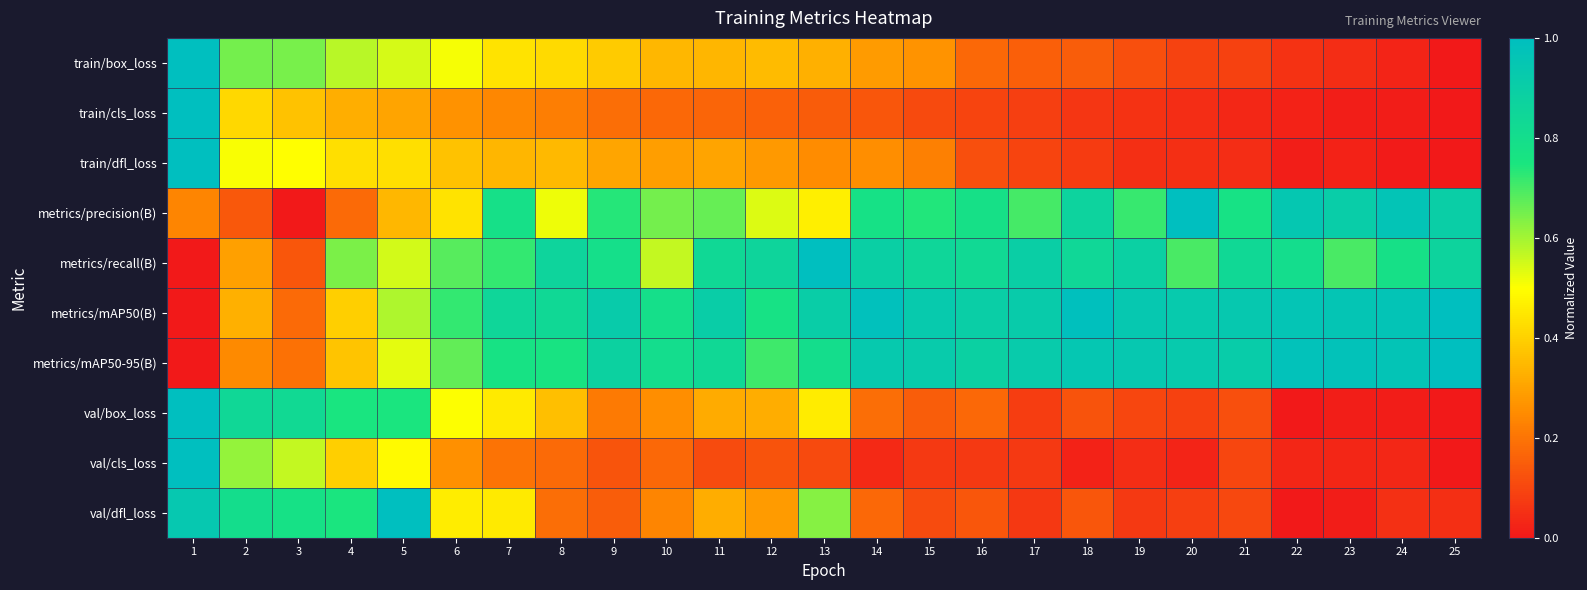

Reading left to right, extract all data points from this chart.

train/box_loss: 1=1.0	2=0.6	3=0.6	4=0.6	5=0.5	6=0.5	7=0.4	8=0.4	9=0.4	10=0.3	11=0.3	12=0.4	13=0.3	14=0.3	15=0.3	16=0.2	17=0.2	18=0.2	19=0.1	20=0.1	21=0.1	22=0.1	23=0.0	24=0.0	25=0.0
train/cls_loss: 1=1.0	2=0.4	3=0.4	4=0.3	5=0.3	6=0.3	7=0.2	8=0.2	9=0.2	10=0.2	11=0.2	12=0.2	13=0.1	14=0.1	15=0.1	16=0.1	17=0.1	18=0.1	19=0.1	20=0.0	21=0.0	22=0.0	23=0.0	24=0.0	25=0.0
train/dfl_loss: 1=1.0	2=0.5	3=0.5	4=0.4	5=0.4	6=0.4	7=0.3	8=0.3	9=0.3	10=0.3	11=0.3	12=0.3	13=0.3	14=0.3	15=0.2	16=0.1	17=0.1	18=0.1	19=0.0	20=0.0	21=0.0	22=0.0	23=0.0	24=0.0	25=0.0
metrics/precision(B): 1=0.2	2=0.1	3=0.0	4=0.2	5=0.3	6=0.4	7=0.8	8=0.5	9=0.7	10=0.7	11=0.7	12=0.5	13=0.5	14=0.8	15=0.7	16=0.8	17=0.7	18=0.9	19=0.7	20=1.0	21=0.8	22=0.9	23=0.9	24=1.0	25=0.9
metrics/recall(B): 1=0.0	2=0.3	3=0.1	4=0.6	5=0.5	6=0.7	7=0.7	8=0.9	9=0.8	10=0.6	11=0.8	12=0.9	13=1.0	14=0.9	15=0.8	16=0.8	17=0.9	18=0.8	19=0.9	20=0.7	21=0.8	22=0.8	23=0.7	24=0.8	25=0.9
metrics/mAP50(B): 1=0.0	2=0.3	3=0.2	4=0.4	5=0.6	6=0.7	7=0.9	8=0.8	9=0.9	10=0.8	11=0.9	12=0.8	13=0.9	14=1.0	15=0.9	16=0.9	17=0.9	18=1.0	19=0.9	20=0.9	21=0.9	22=1.0	23=1.0	24=1.0	25=1.0
metrics/mAP50-95(B): 1=0.0	2=0.2	3=0.2	4=0.4	5=0.5	6=0.7	7=0.8	8=0.8	9=0.9	10=0.8	11=0.8	12=0.7	13=0.8	14=0.9	15=0.9	16=0.9	17=0.9	18=0.9	19=0.9	20=0.9	21=0.9	22=1.0	23=1.0	24=1.0	25=1.0
val/box_loss: 1=1.0	2=0.8	3=0.8	4=0.8	5=0.7	6=0.5	7=0.5	8=0.4	9=0.2	10=0.3	11=0.3	12=0.3	13=0.5	14=0.2	15=0.2	16=0.2	17=0.1	18=0.1	19=0.1	20=0.1	21=0.1	22=0.0	23=0.0	24=0.0	25=0.0
val/cls_loss: 1=1.0	2=0.6	3=0.6	4=0.4	5=0.5	6=0.3	7=0.2	8=0.2	9=0.1	10=0.2	11=0.1	12=0.1	13=0.1	14=0.0	15=0.1	16=0.1	17=0.1	18=0.0	19=0.0	20=0.0	21=0.1	22=0.0	23=0.0	24=0.0	25=0.0
val/dfl_loss: 1=0.9	2=0.8	3=0.8	4=0.7	5=1.0	6=0.5	7=0.5	8=0.2	9=0.2	10=0.2	11=0.3	12=0.3	13=0.6	14=0.2	15=0.1	16=0.1	17=0.1	18=0.1	19=0.1	20=0.1	21=0.1	22=0.0	23=0.0	24=0.1	25=0.0